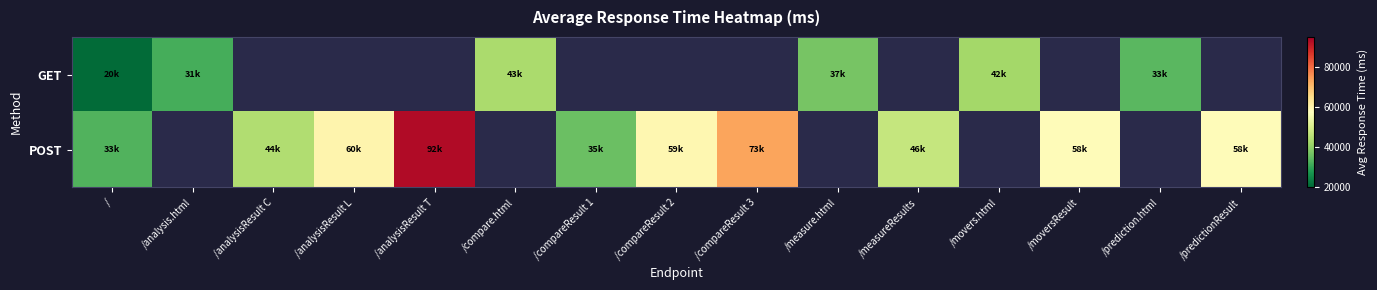

What is the lowest value of the GET series?

20771.0